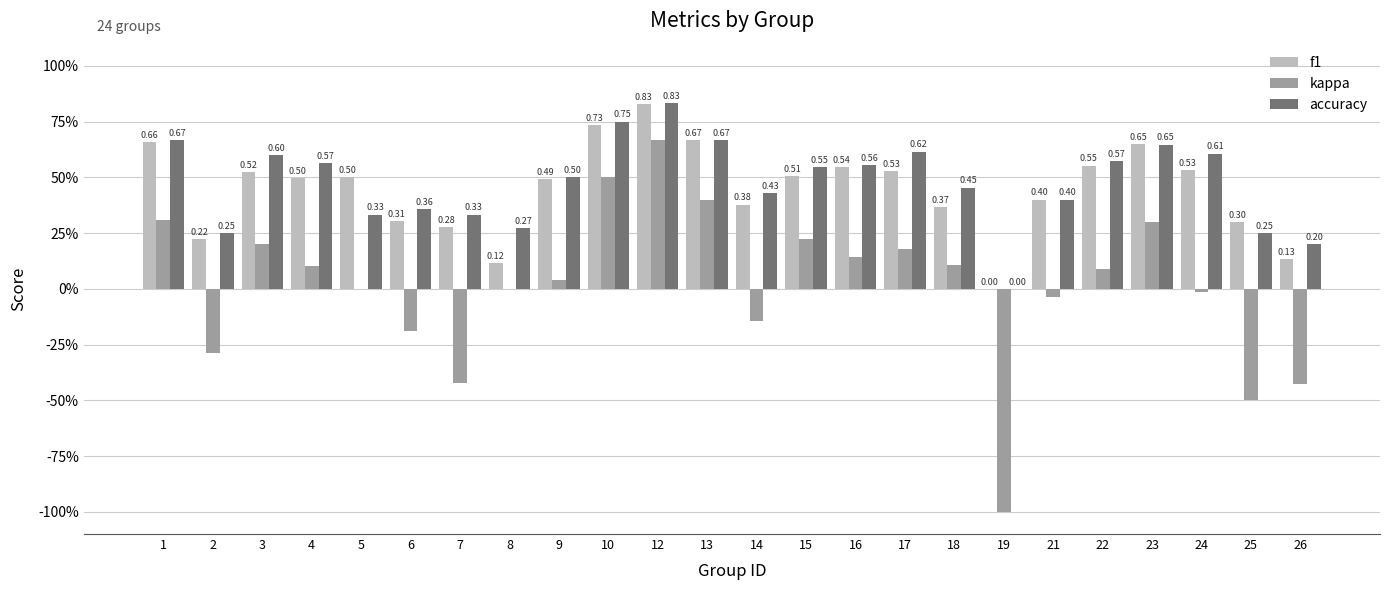

Are the bars horizontal?

No